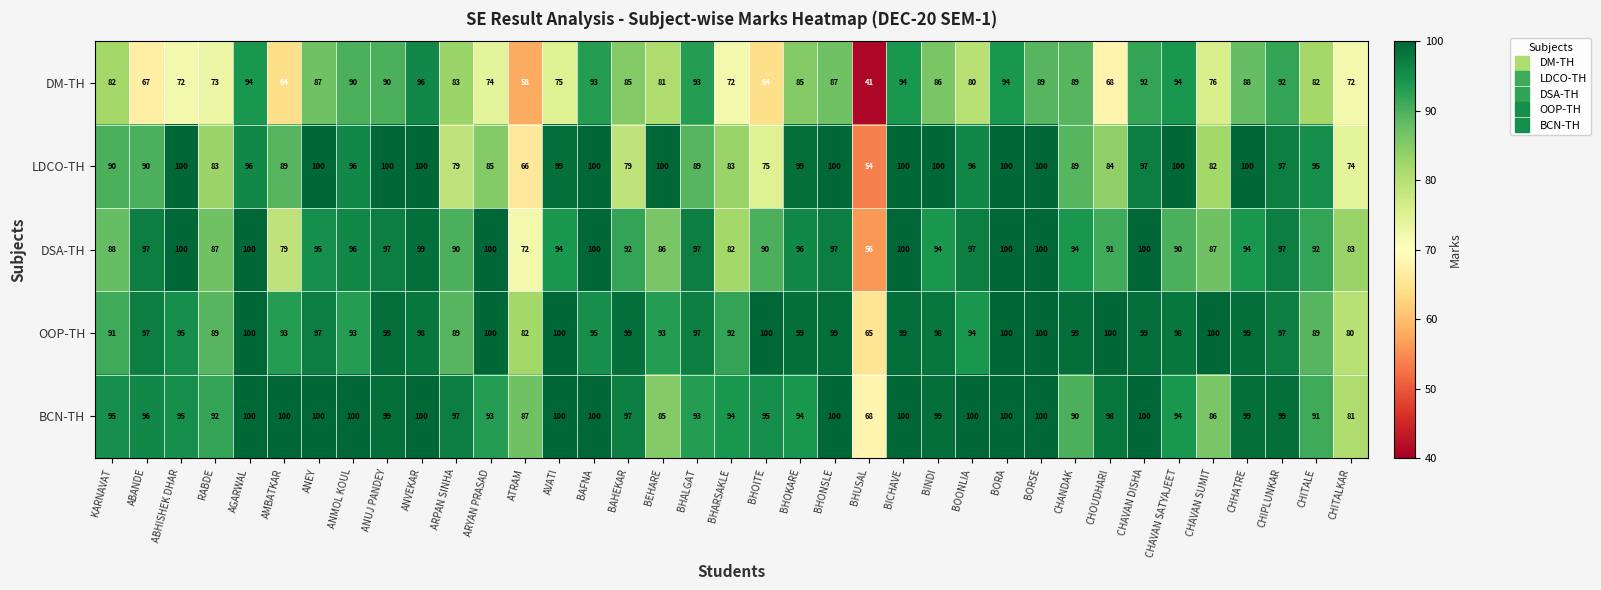

Which category has the highest value in the DM-TH series?

ANVEKAR